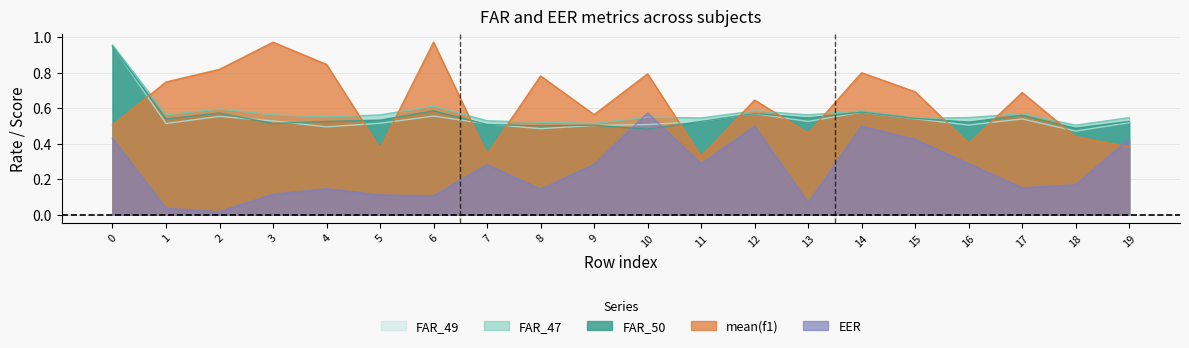

What are all the series names shown in the legend?

FAR_49, FAR_47, FAR_50, mean(f1), EER